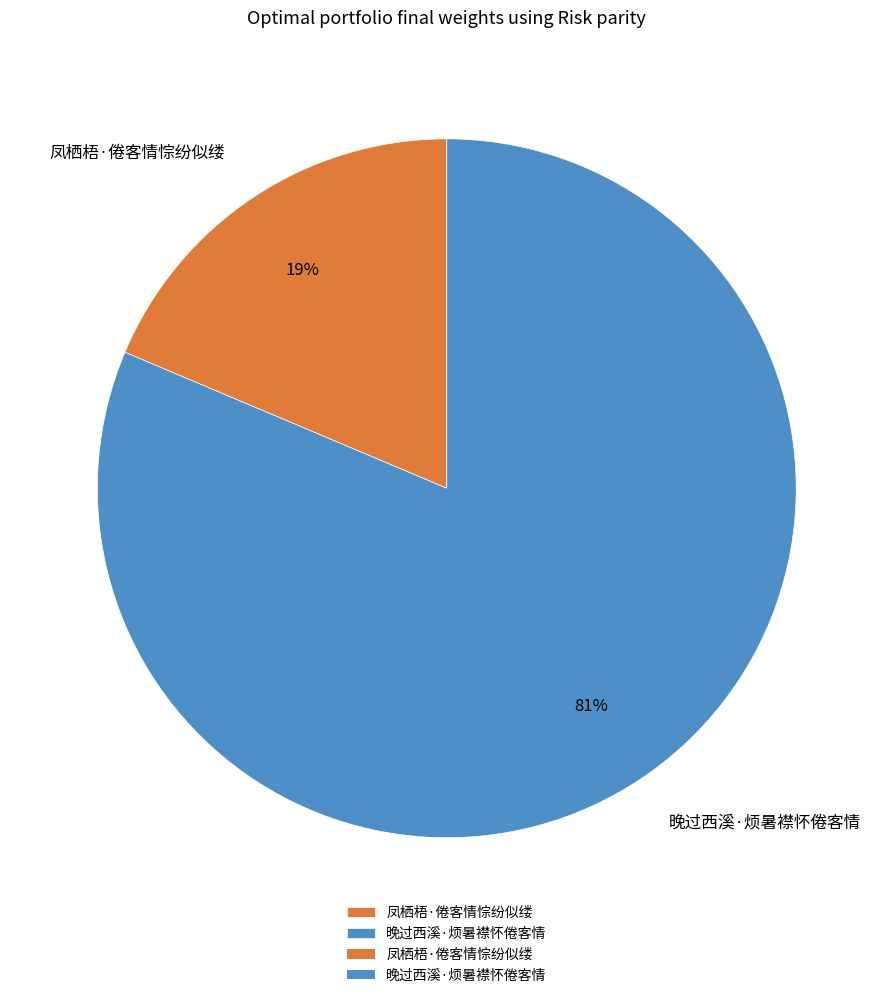

Rank the categories by value from lowest to highest.

凤栖梧·倦客情悰纷似缕, 晚过西溪·烦暑襟怀倦客情